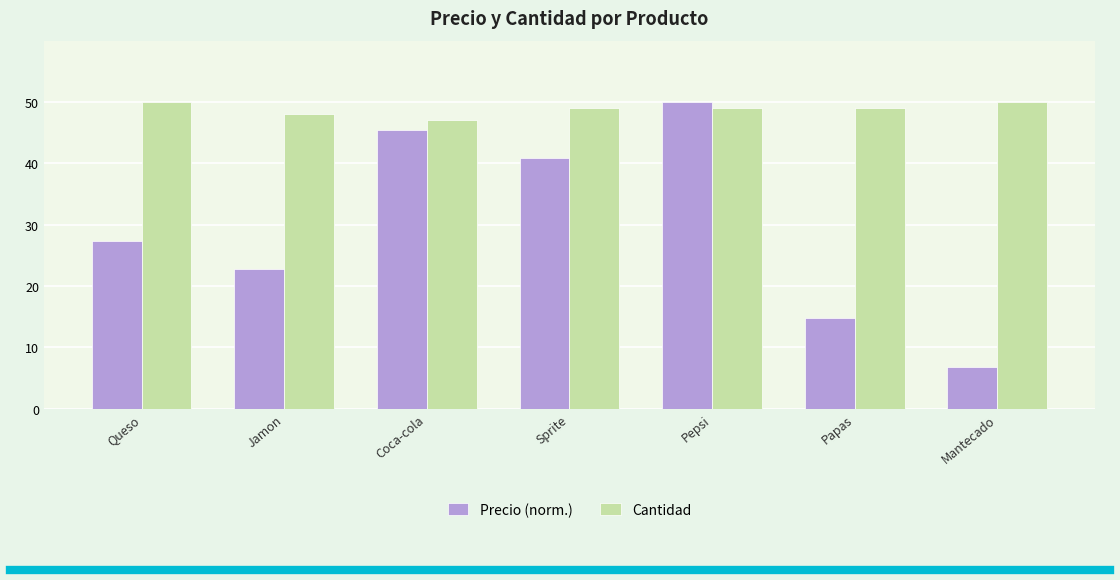

Reading left to right, extract all data points from this chart.

Precio (norm.): 27.3	22.7	45.5	40.9	50.0	14.8	6.8
Cantidad: 50.0	48.0	47.0	49.0	49.0	49.0	50.0